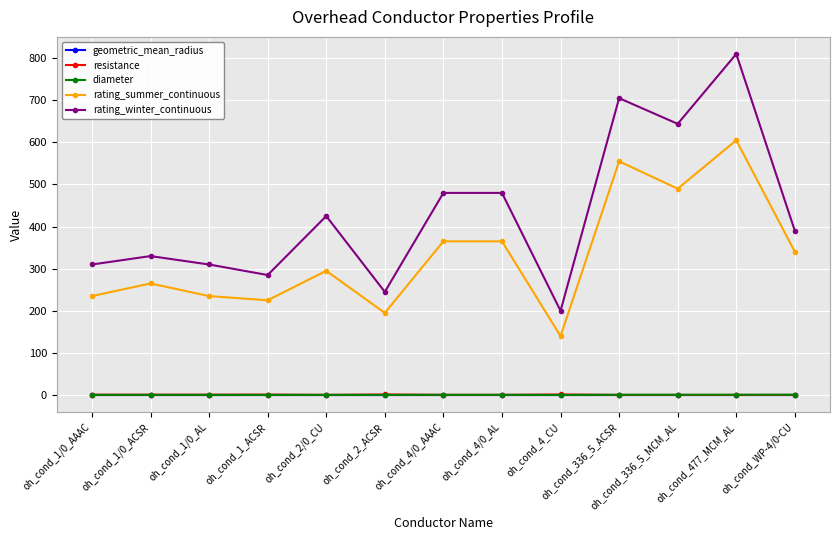

True or false: resistance has more than 2 interior local peaks.

True